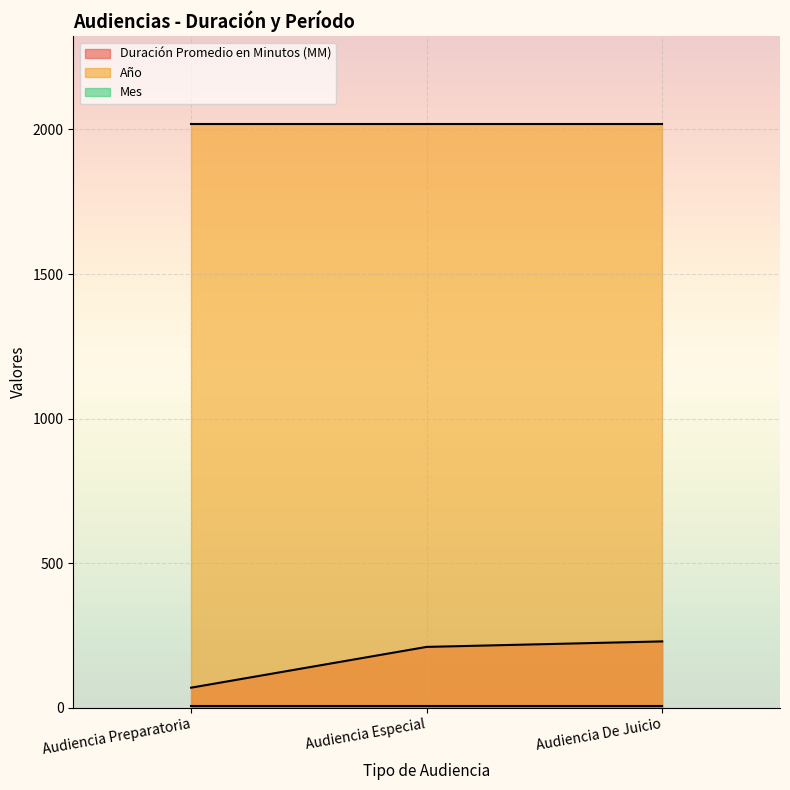

The value of Duración Promedio en Minutos (MM) at Audiencia De Juicio is 230. True or false?

True